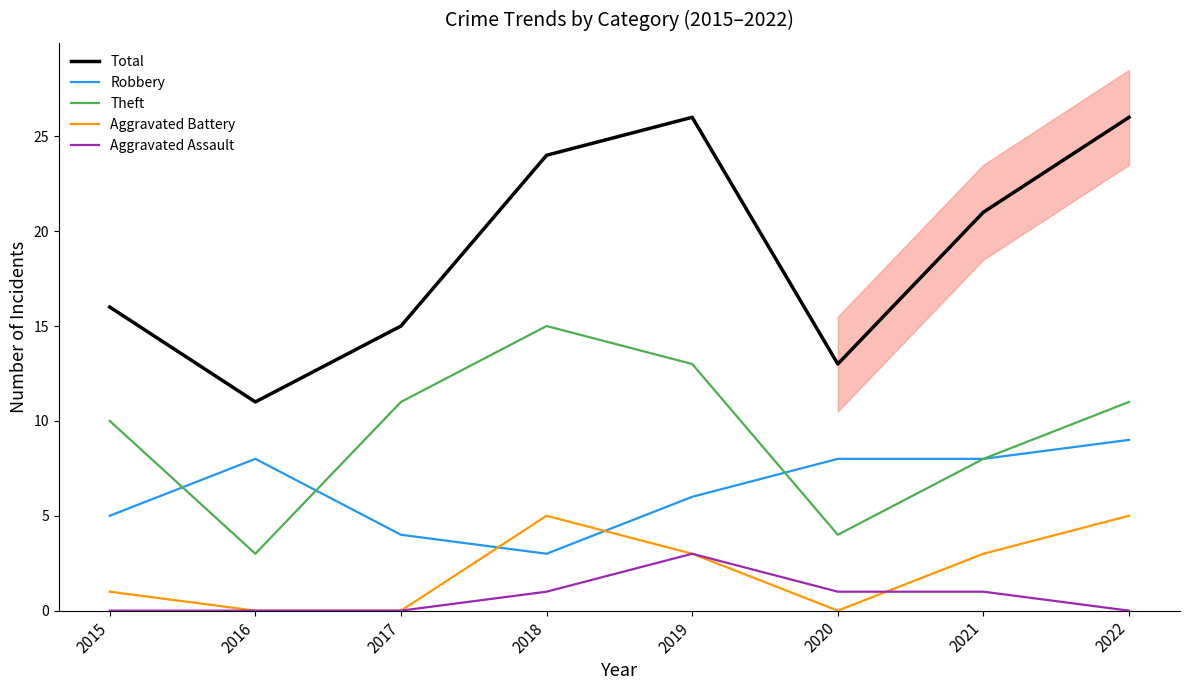

True or false: Aggravated Battery and Theft cross at least once.

False